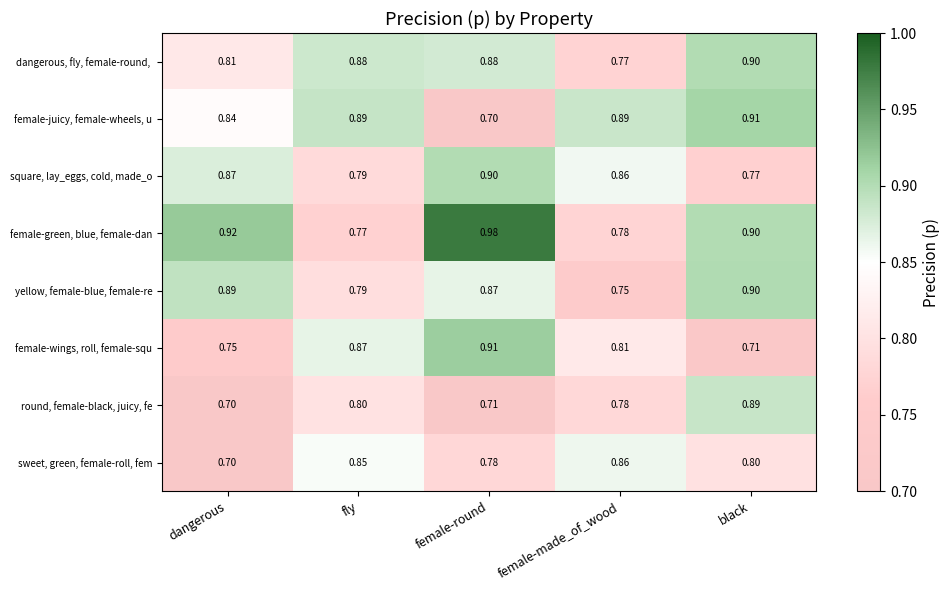

Which label corresponds to the largest value in the chart?

female-round